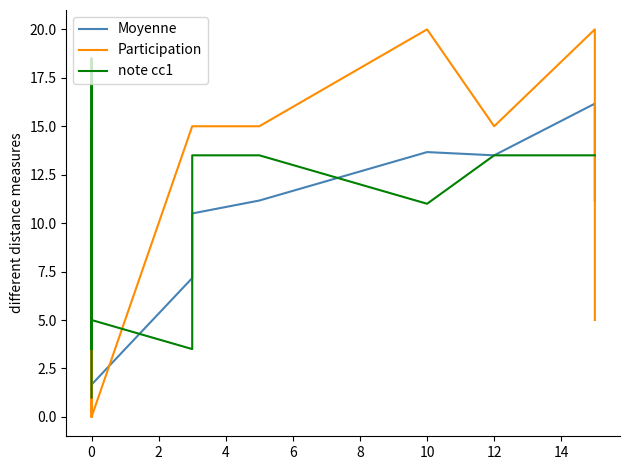

What is the label of the 6th point from the right?

10